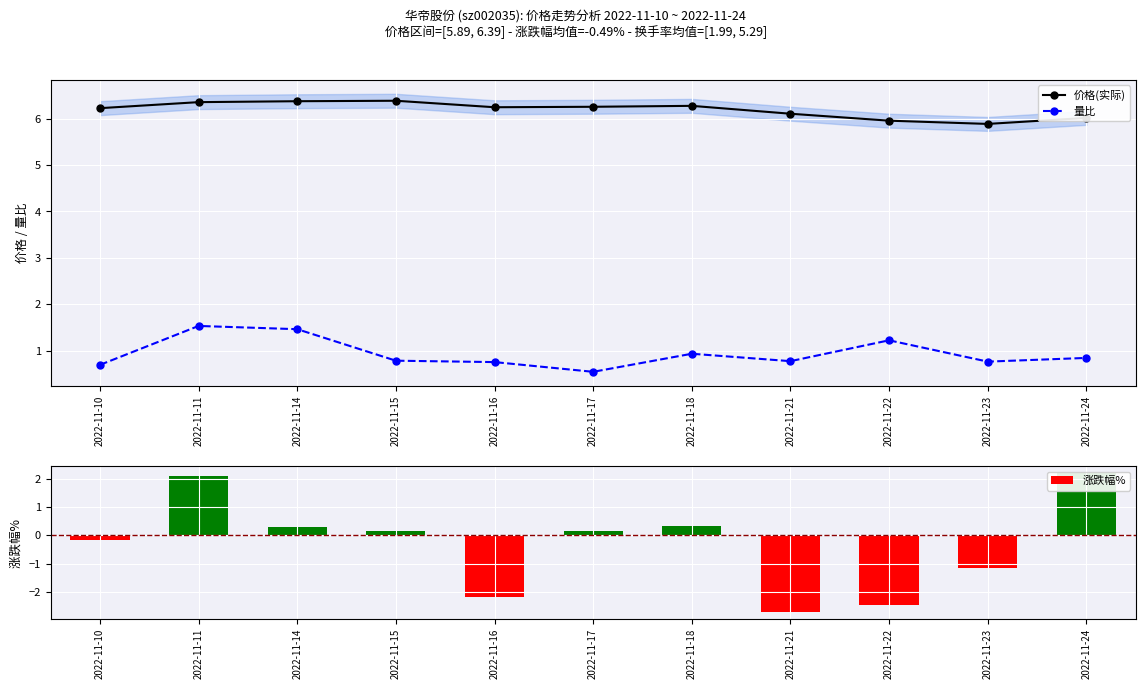

List the series in order of their overall mean, highest first.

价格(实际), 量比, 涨跌幅%